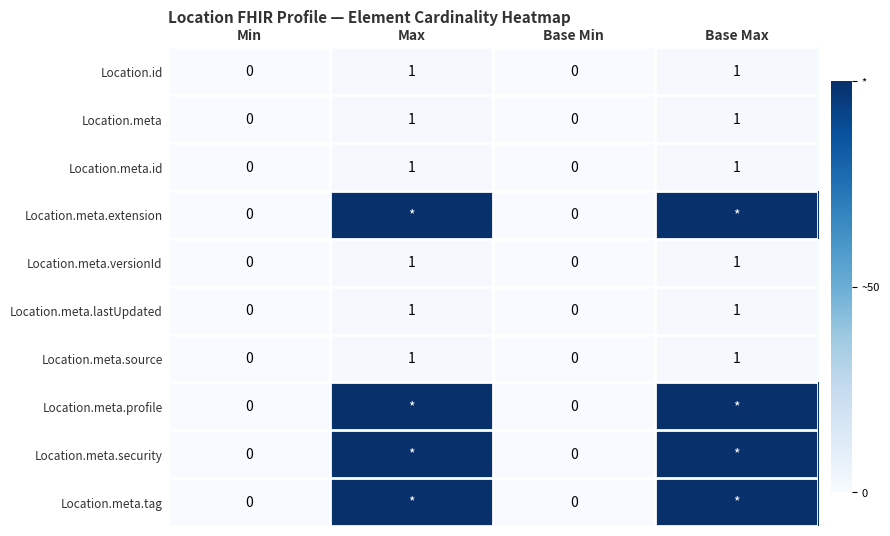

The Location.id series shows 1 at Max. True or false?

True